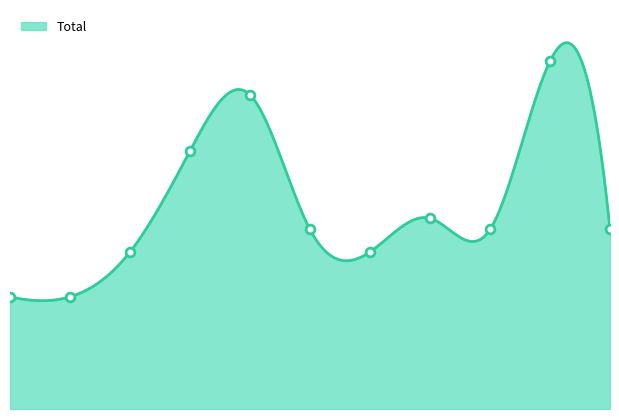

What is the change in value from 2023 to 2024?

+15